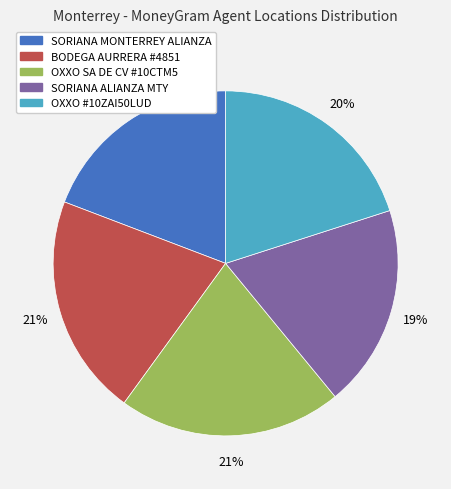

Is there any slice that represents more than half of the pie?

No